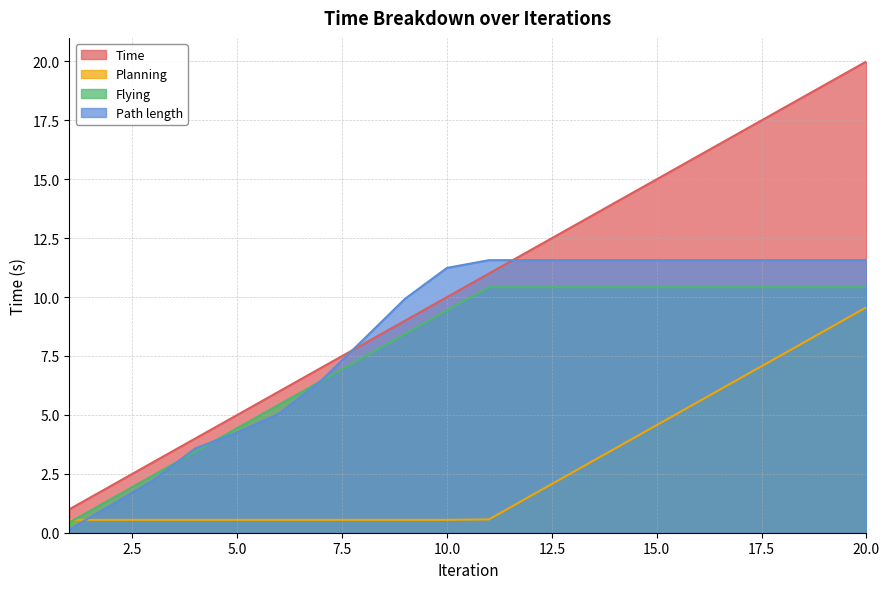

What are all the series names shown in the legend?

Time, Planning, Flying, Path length